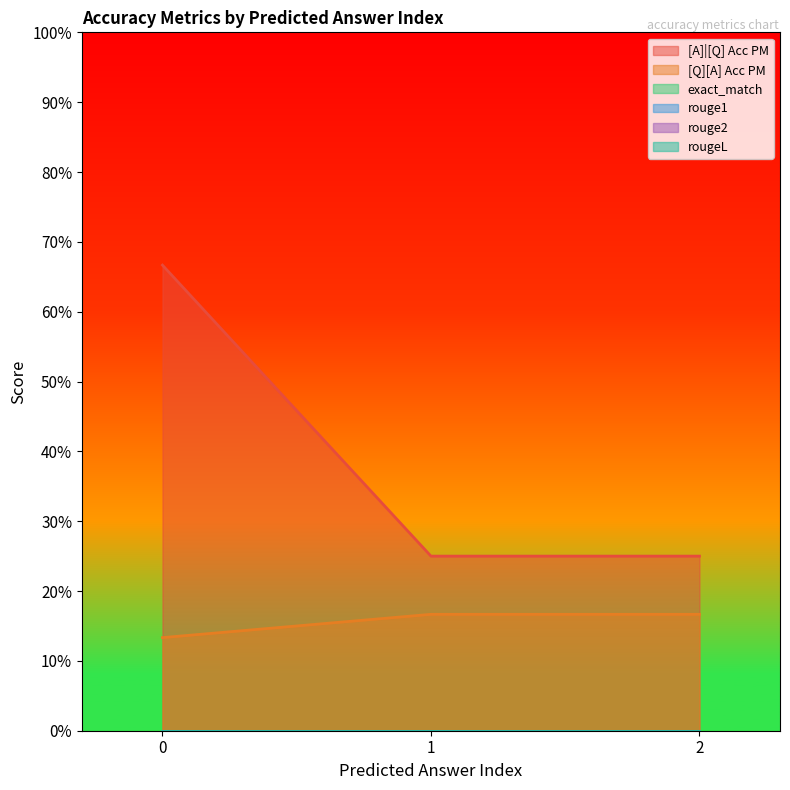

Which series has the widest spread of values?

[A]|[Q] Acc PM